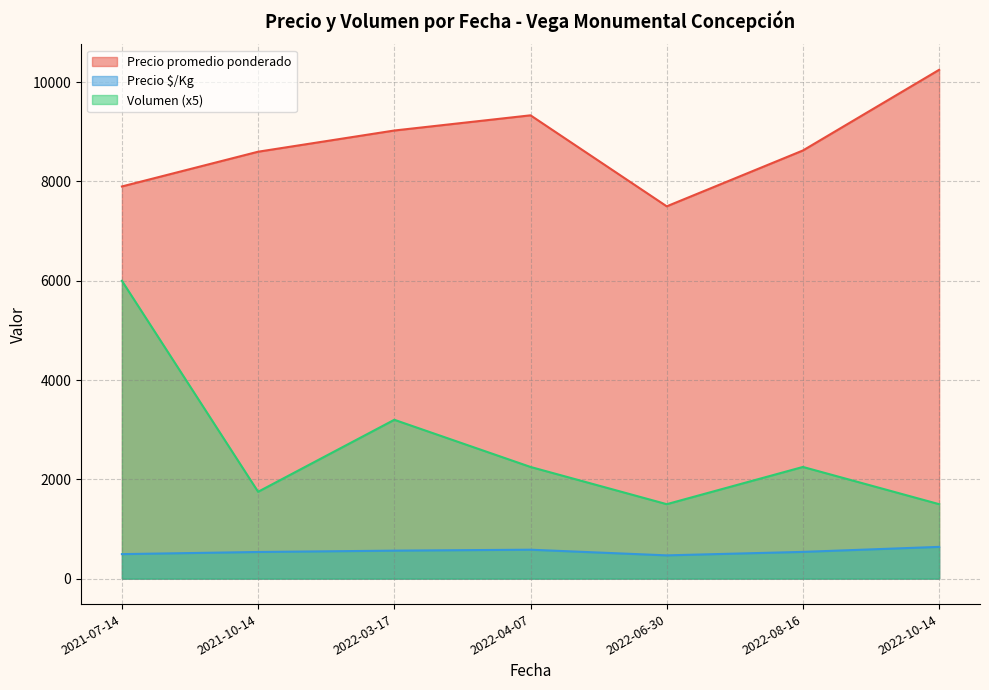

At which category is the sum across all series the highest?

2021-07-14